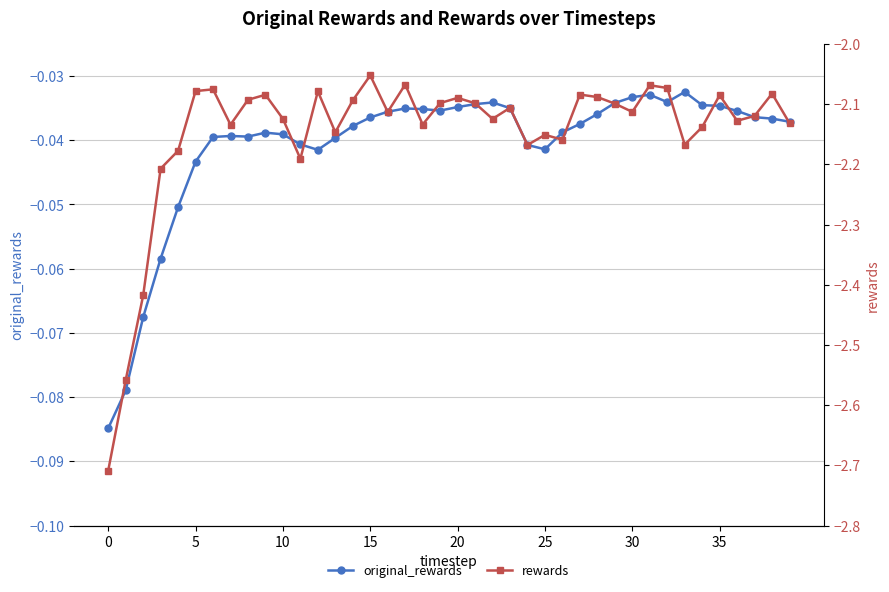

What value does the rewards series have at 31?

-2.1